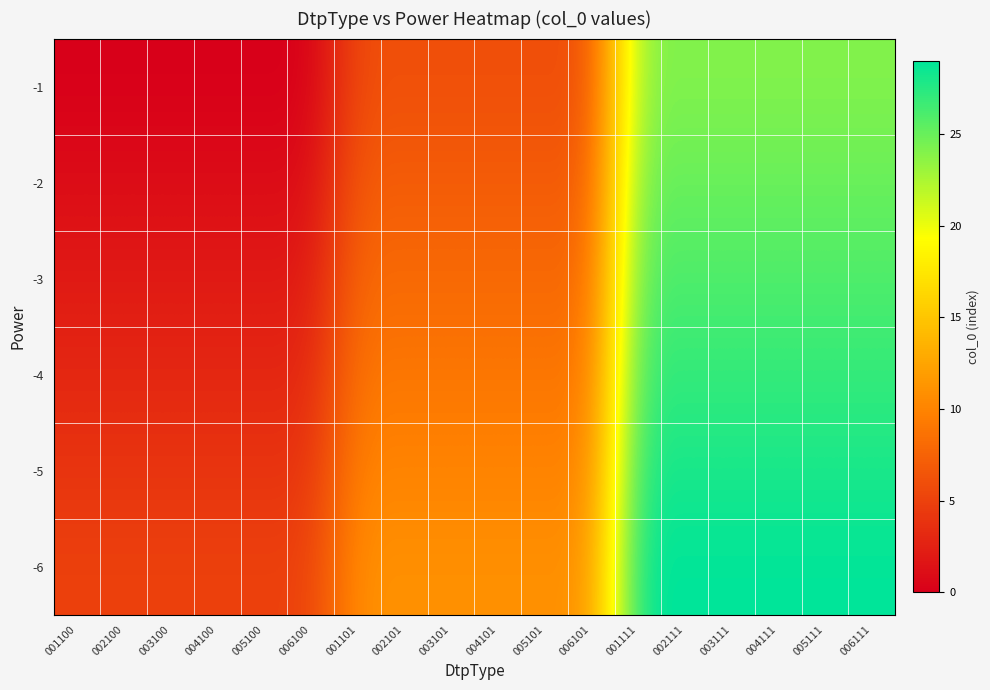

List the series in order of their peak value, lowest first.

-1, -2, -3, -4, -5, -6